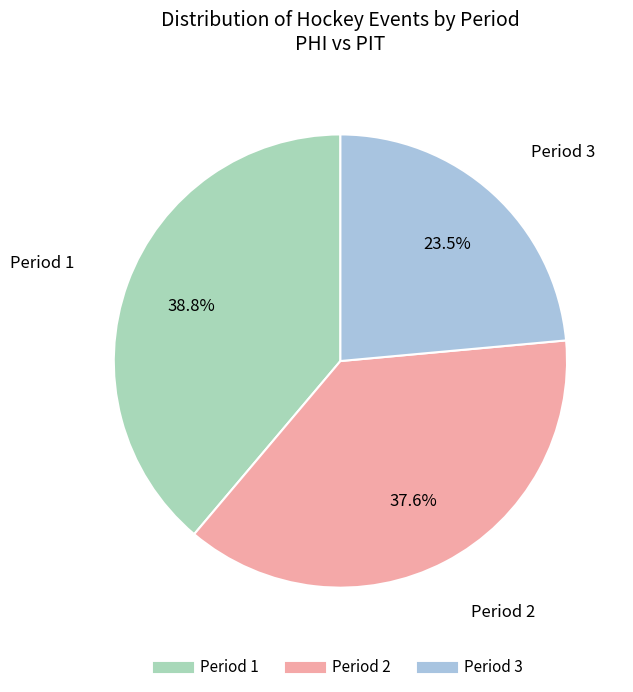

Is there any slice that represents more than half of the pie?

No